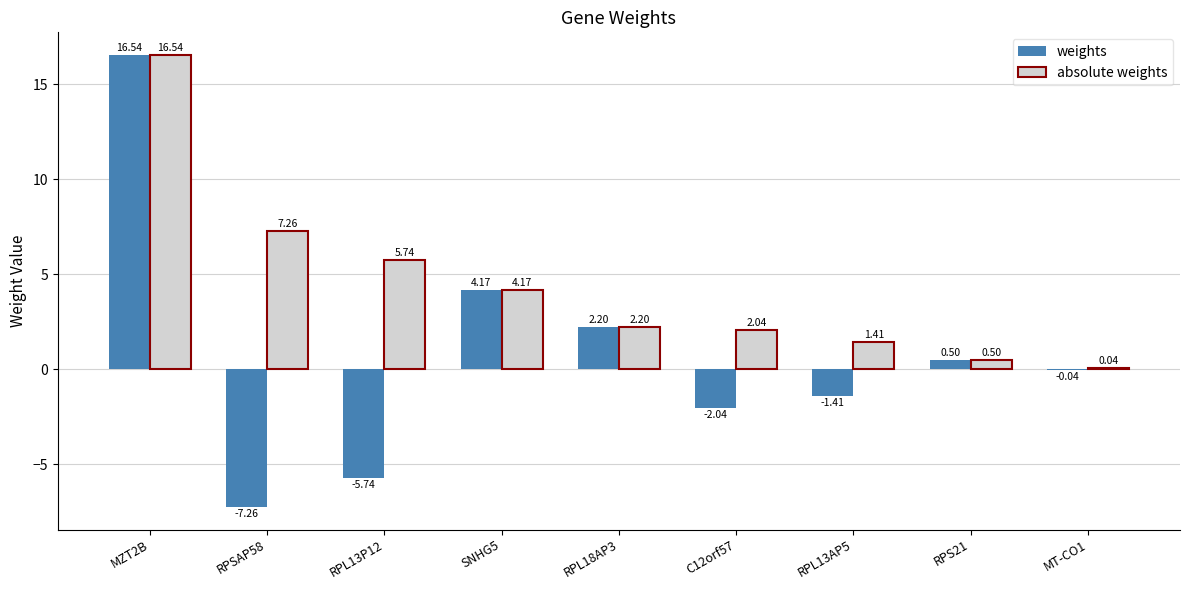

How many data points in weights are above 0?

4